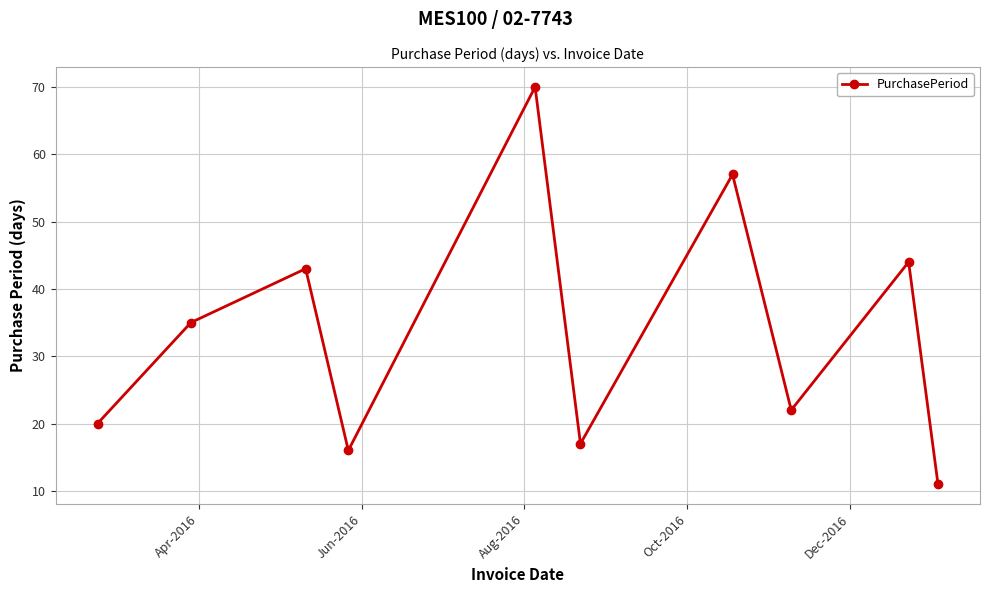

How many values are below 35?

5